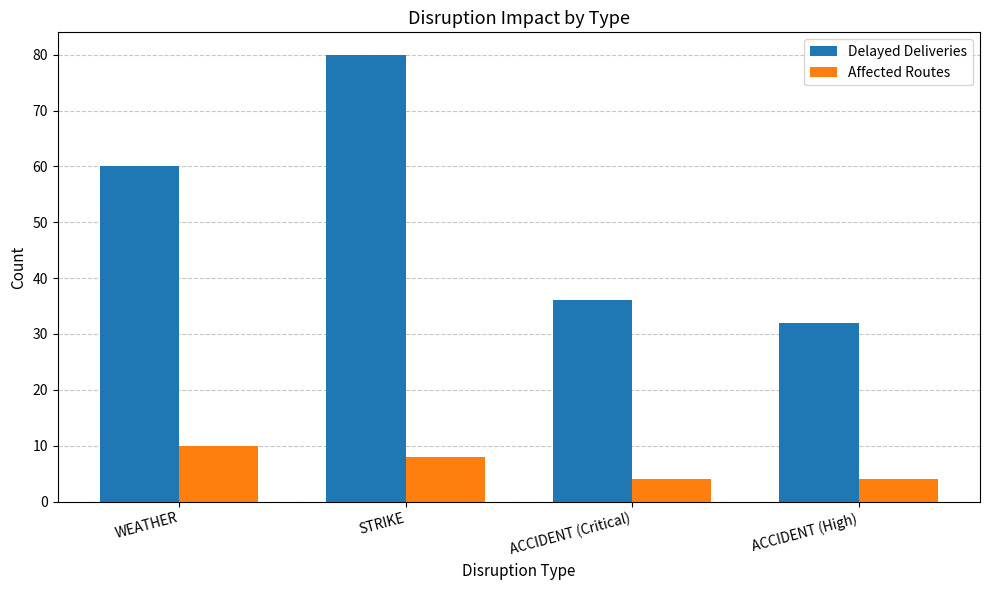

Is it true that Delayed Deliveries equals 36 at ACCIDENT (Critical)?

True